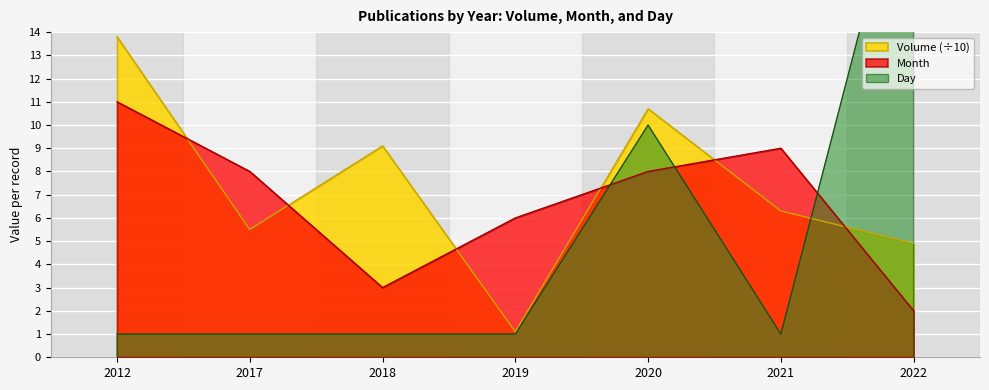

Reading right to left, extract all data points from this chart.

Month: 2022=2.0	2021=9.0	2020=8.0	2019=6.0	2018=3.0	2017=8.0	2012=11.0
Day: 2022=23.0	2021=1.0	2020=10.0	2019=1.0	2018=1.0	2017=1.0	2012=1.0
Volume: 2022=4.9	2021=6.3	2020=10.7	2019=1.1	2018=9.1	2017=5.5	2012=13.8